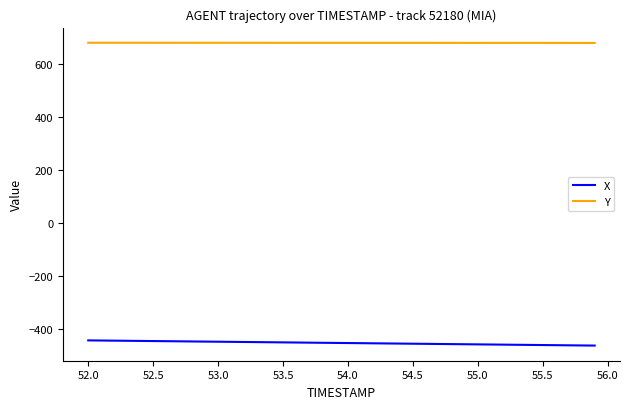

True or false: X and Y cross at least once.

False